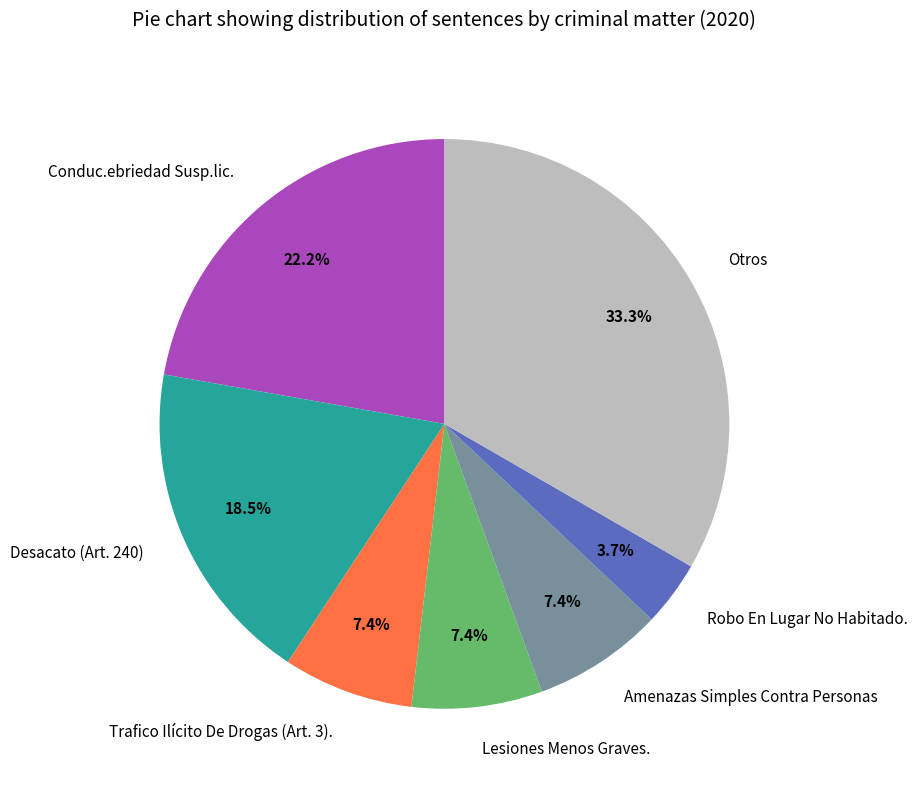

True or false: Conduc.ebriedad Susp.lic. accounts for 22% of the total.

True